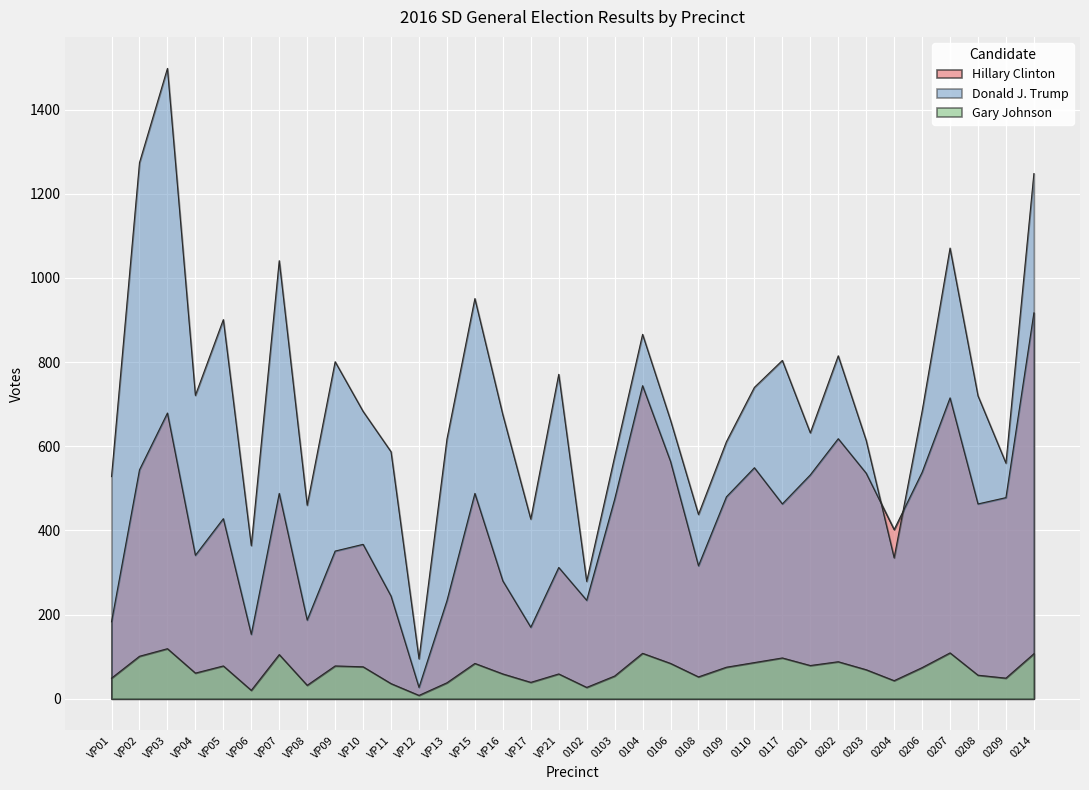

Where is Gary Johnson nearest to the value 63?

VP04